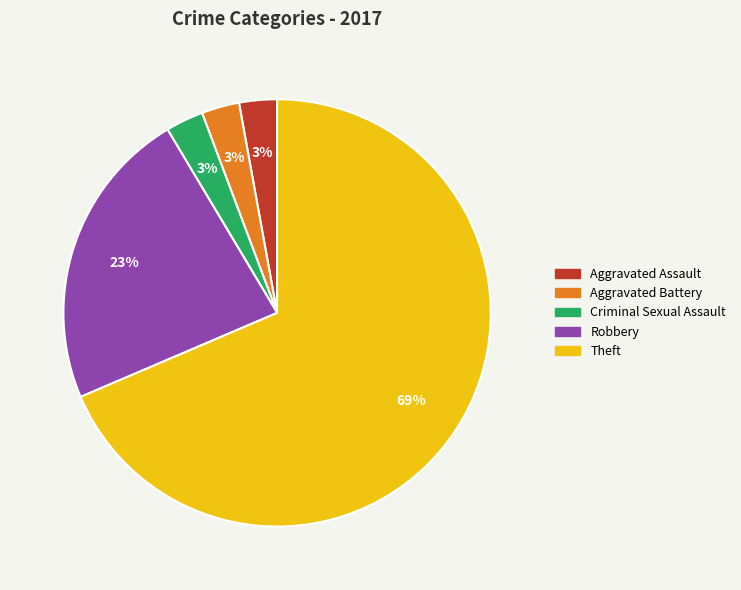

To the nearest percent, what is the average slice percentage?

20%